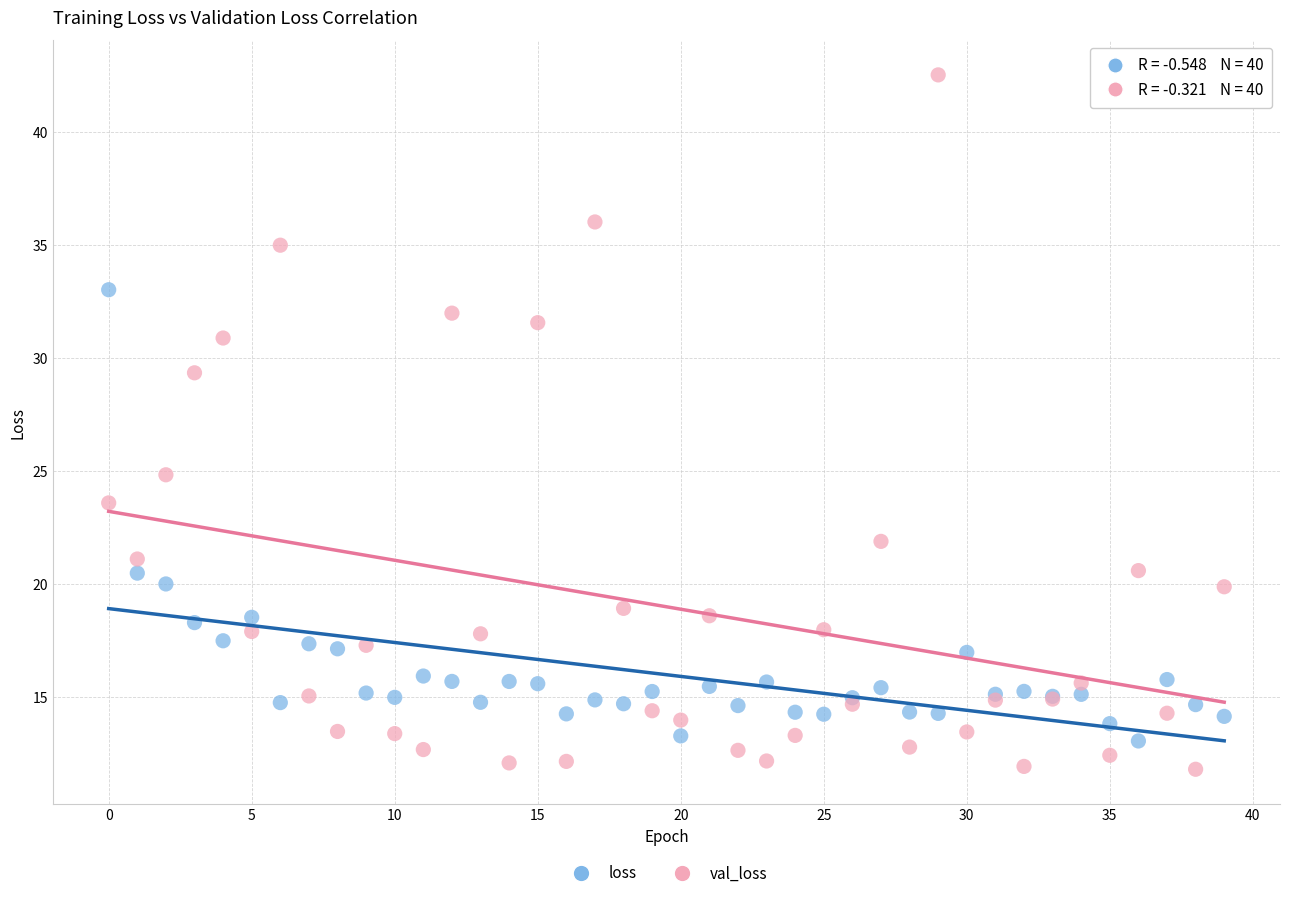

Which series has the widest spread of Y values?

val_loss